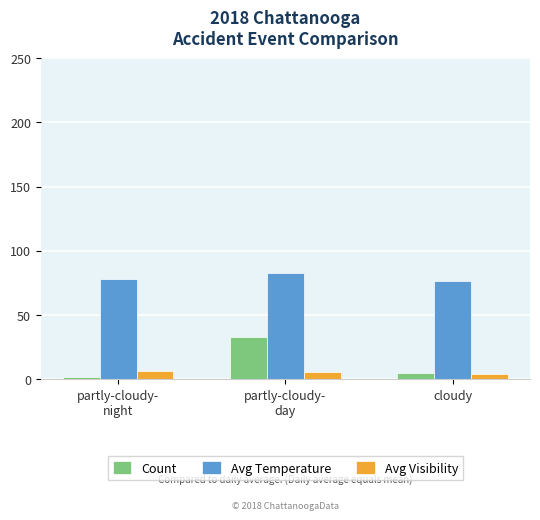

What is the difference between the Avg Temperature values at cloudy and partly-cloudy-
night?

1.3